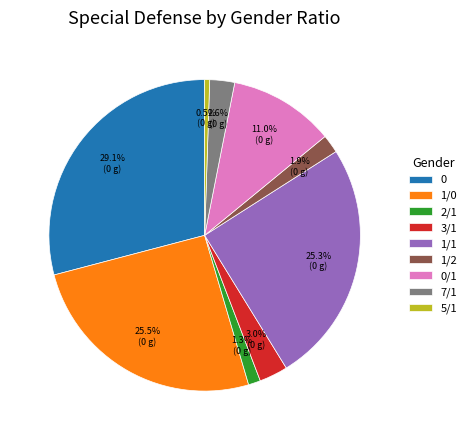

Is there any slice that represents more than half of the pie?

No